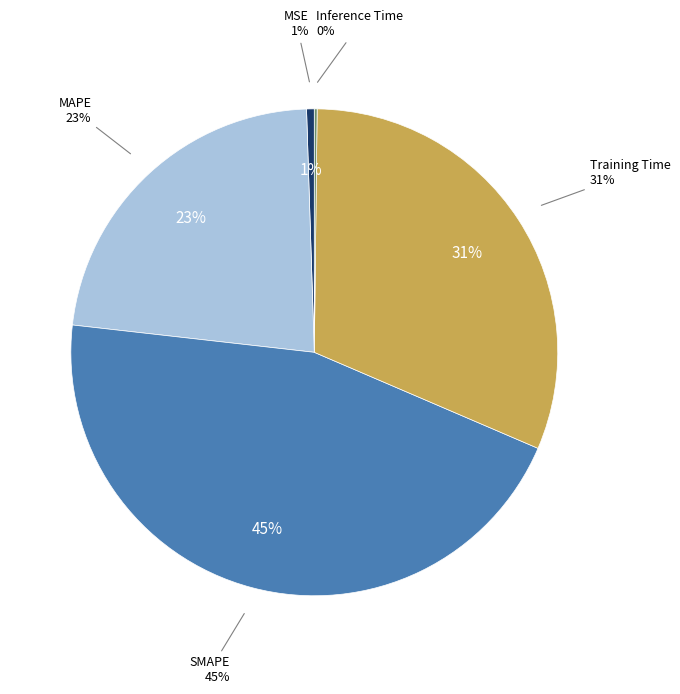

What is the largest slice in the pie chart?

SMAPE